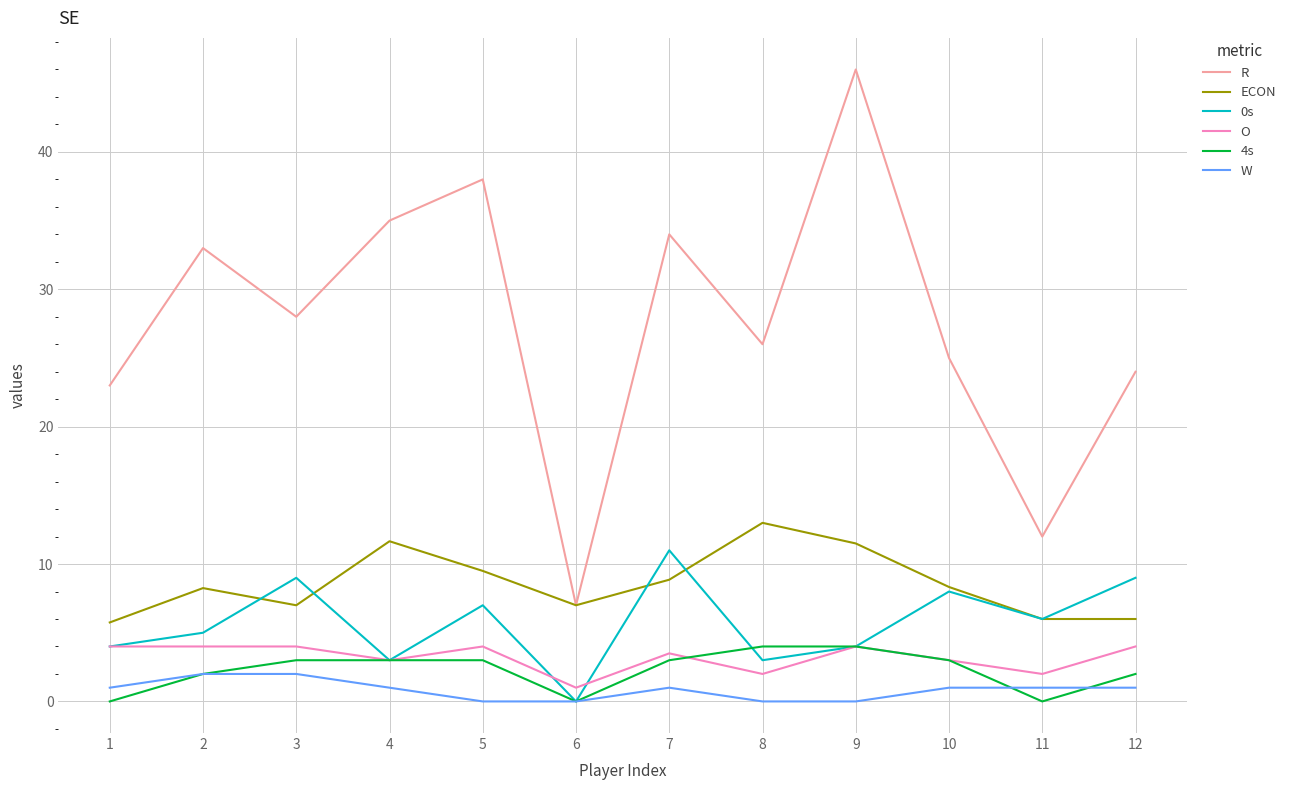

True or false: 4s and R cross at least once.

False